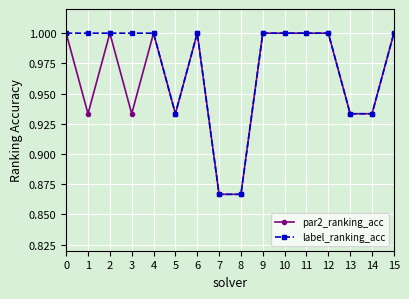

What is the average value of the par2_ranking_acc series?

1.0